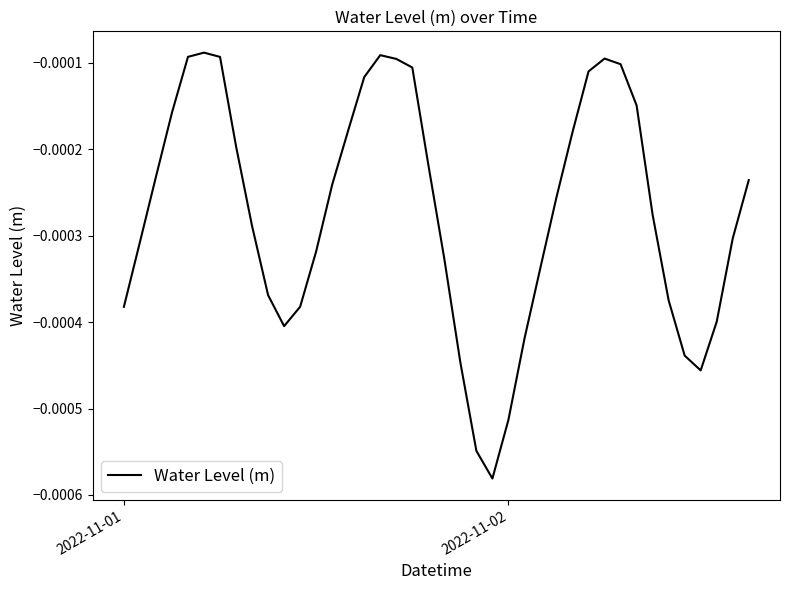

How many points are higher than both their immediate neighbors (excluding endpoints)?

3